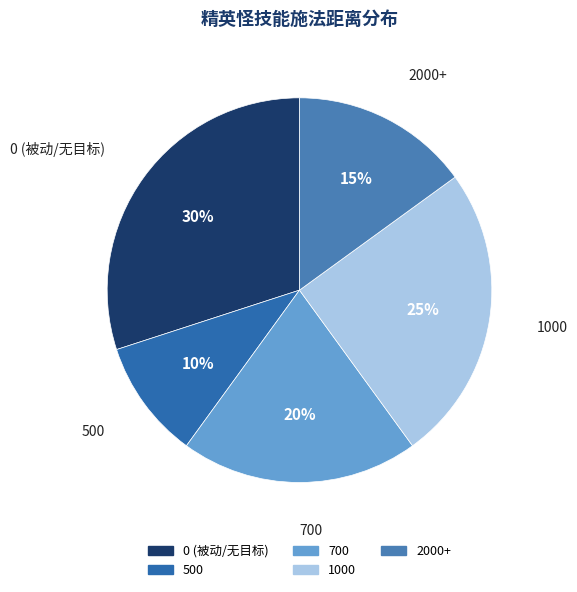

How many segments does this pie chart have?

5